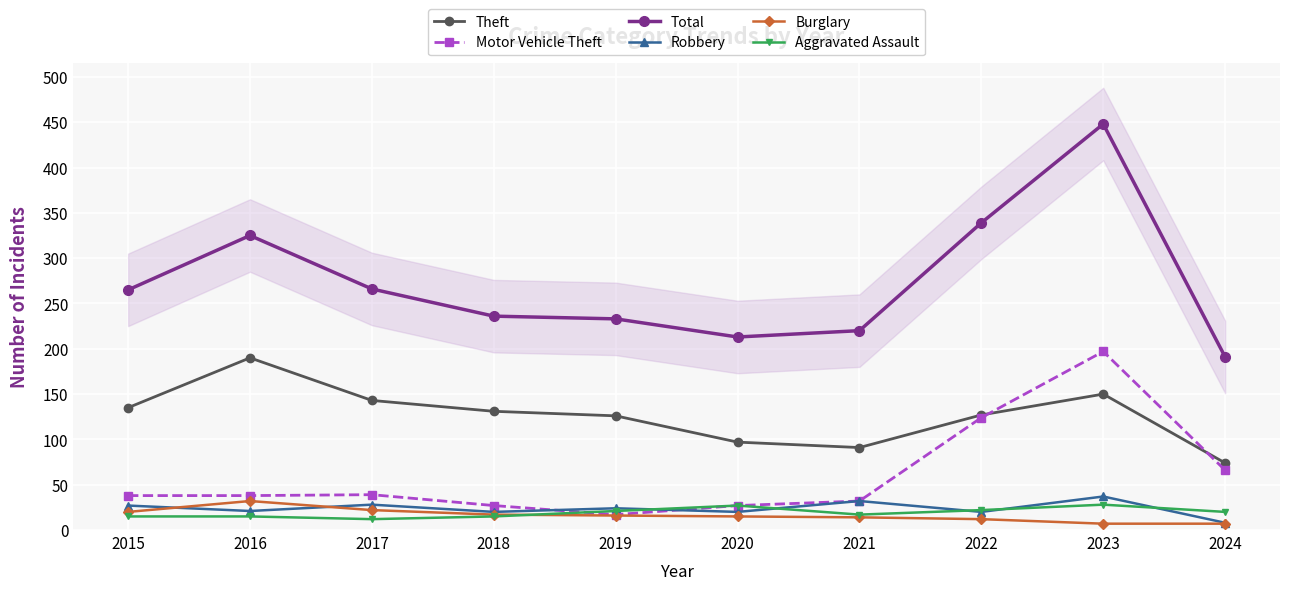

What is the average value of the Theft series?

126